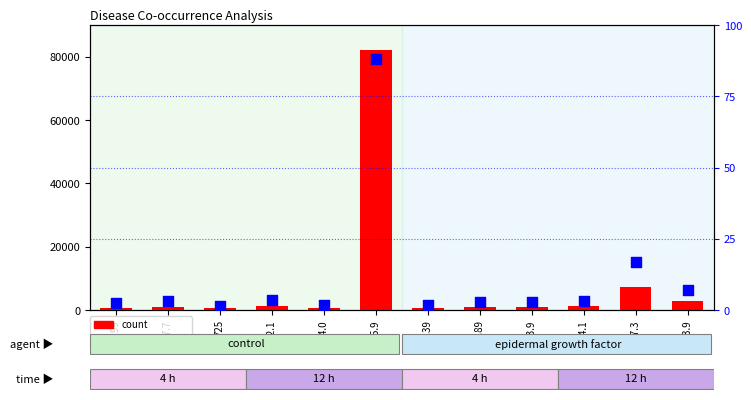

Is the value of count at 443.9 greater than the value of co_occurrence at 787.3?

Yes